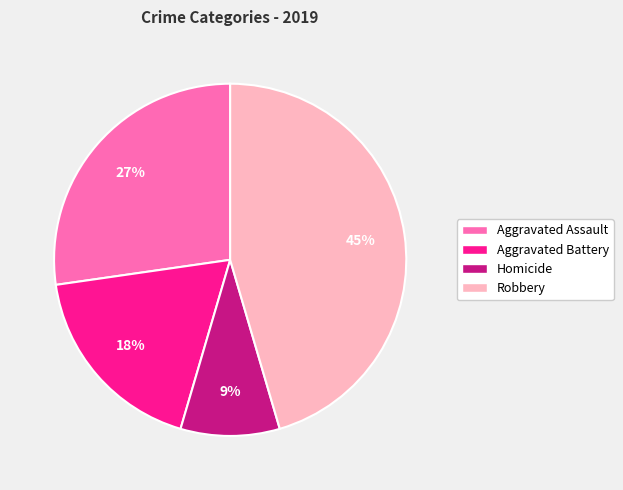

To the nearest percent, what is the difference between the largest and smallest slice percentages?

36%